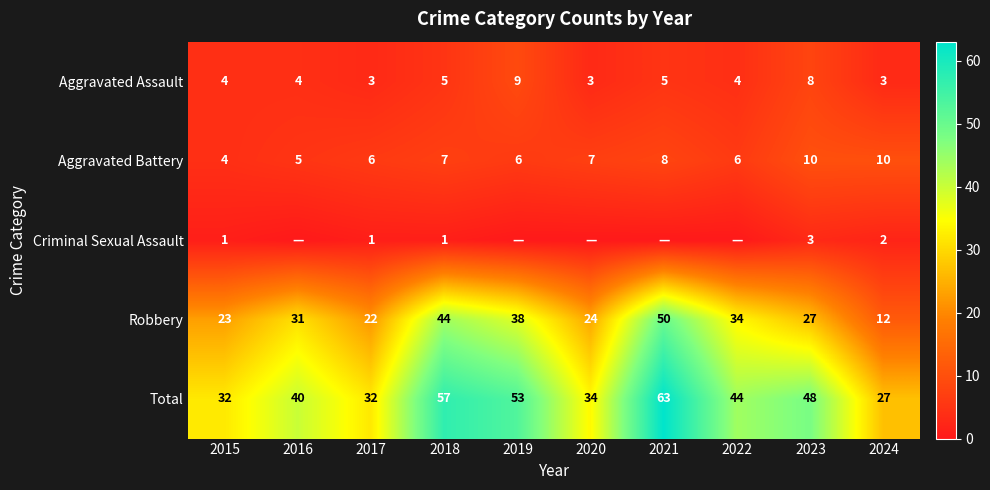

Count the Aggravated Assault values in the range 3 to 5.

8